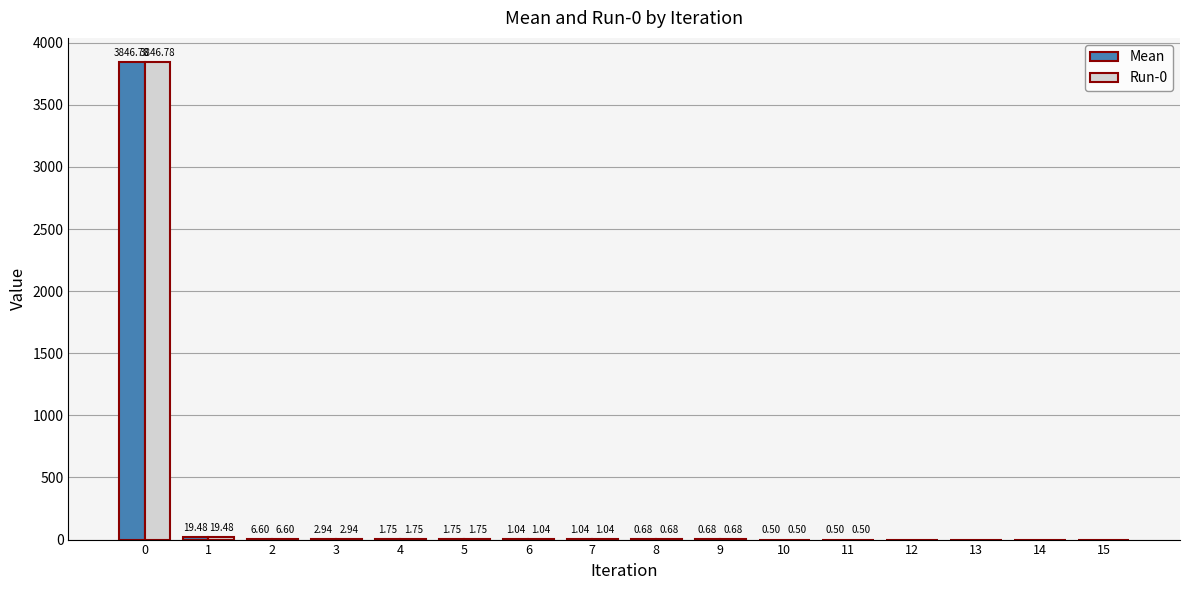

Does the chart contain stacked bars?

No